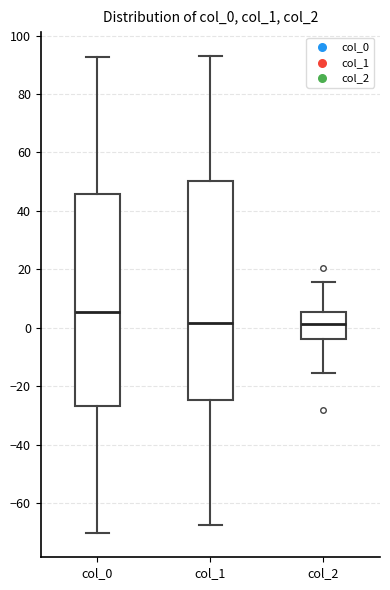

Where is the upper edge of the box for col_2 on the y-axis? The values are not printed on the chart, so give them approximately, as read against the axis.

6